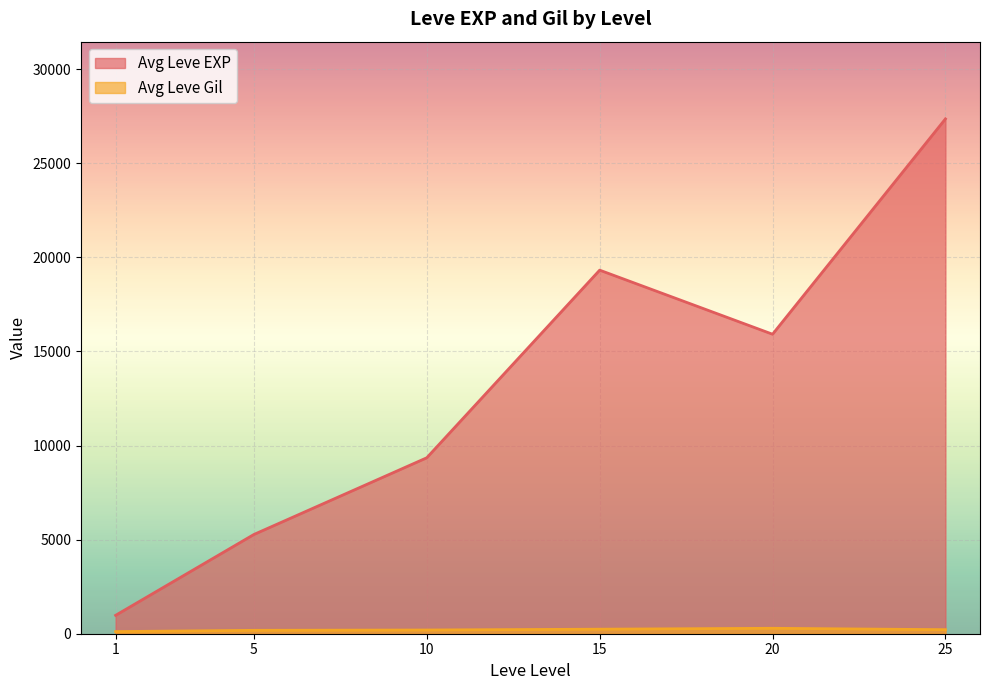

Between 15 and 20, which series saw the biggest shift?

Avg Leve EXP